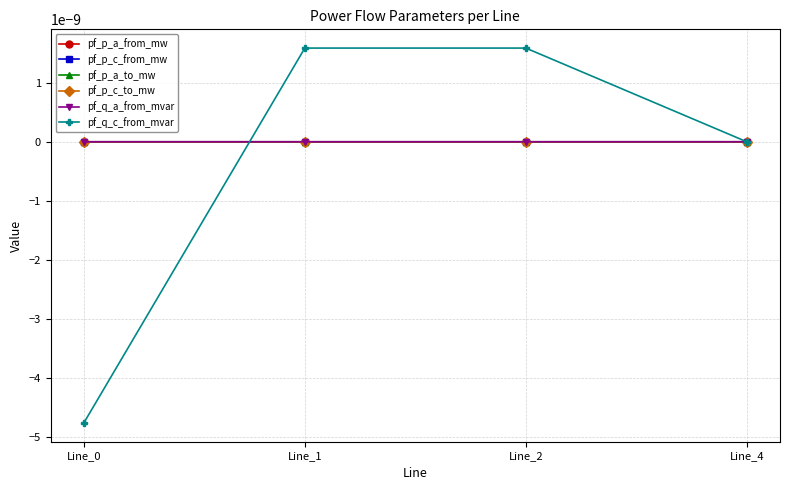

Which series has the largest total across all categories?

pf_p_c_from_mw